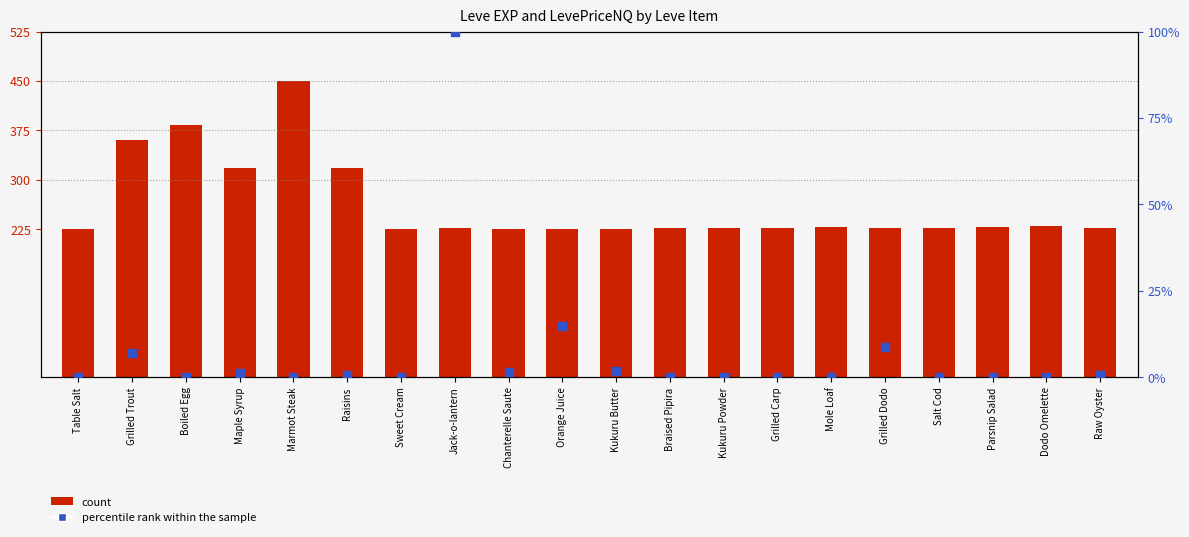

Which series contains the highest Y value?

count